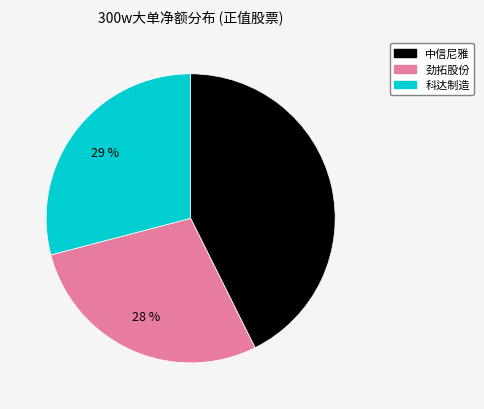

To the nearest percent, what is the average slice percentage?

33%